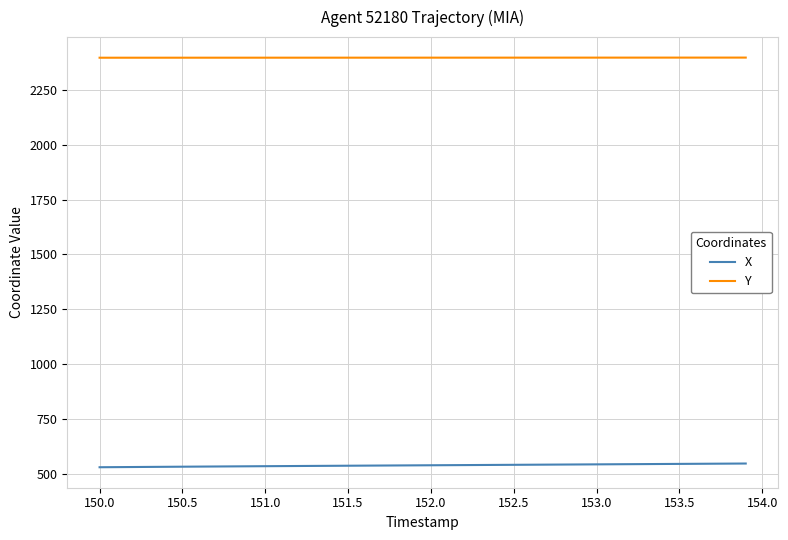

What is the highest value of the Y series?

2397.0